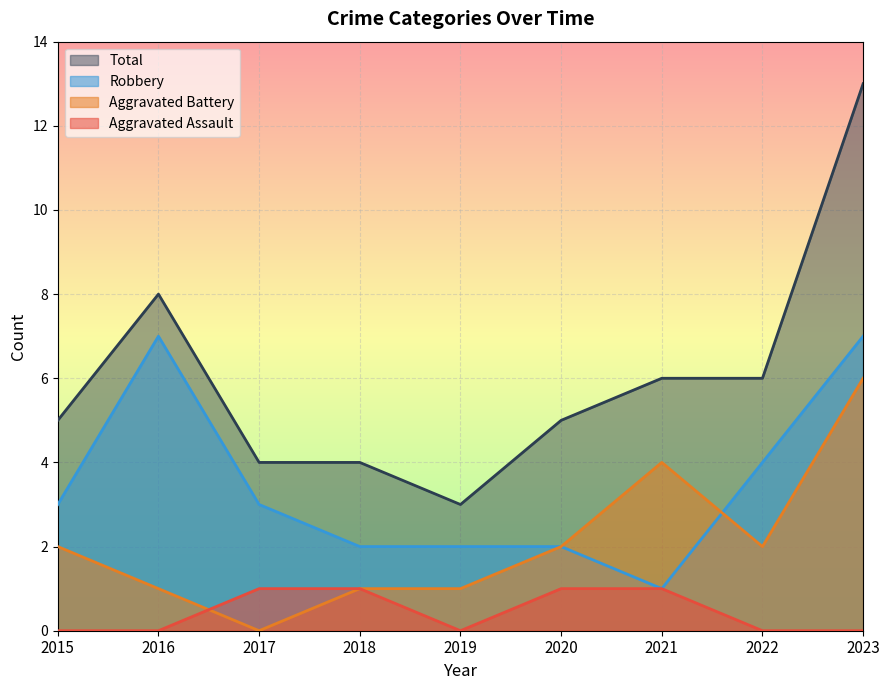

What value does the Total series have at 2015?

5